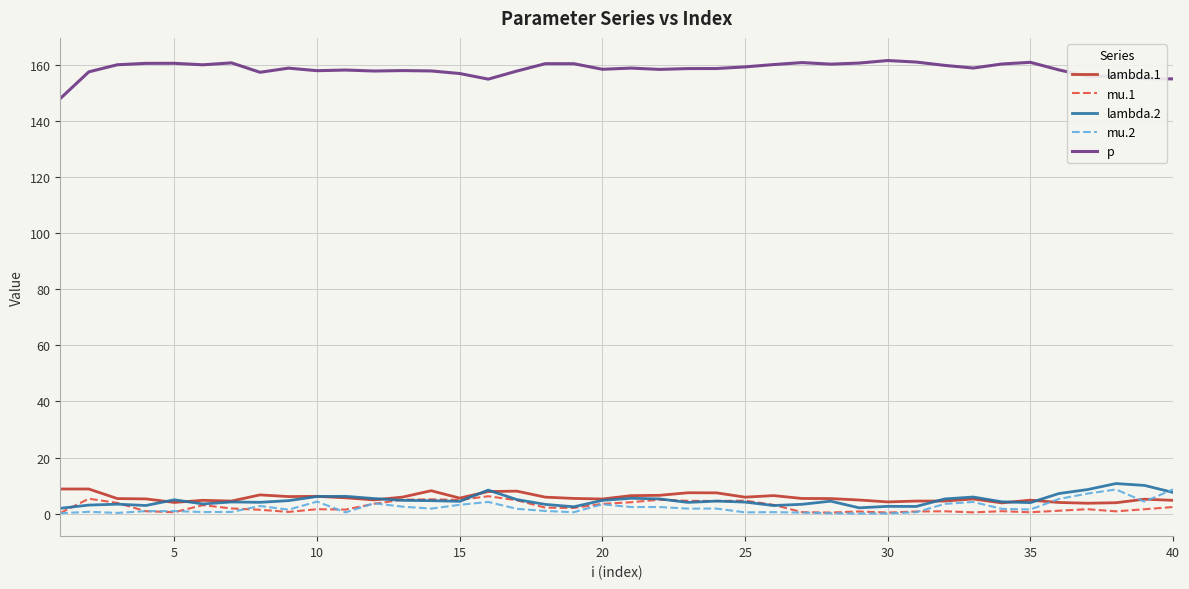

What is the greatest value displayed?

161.6